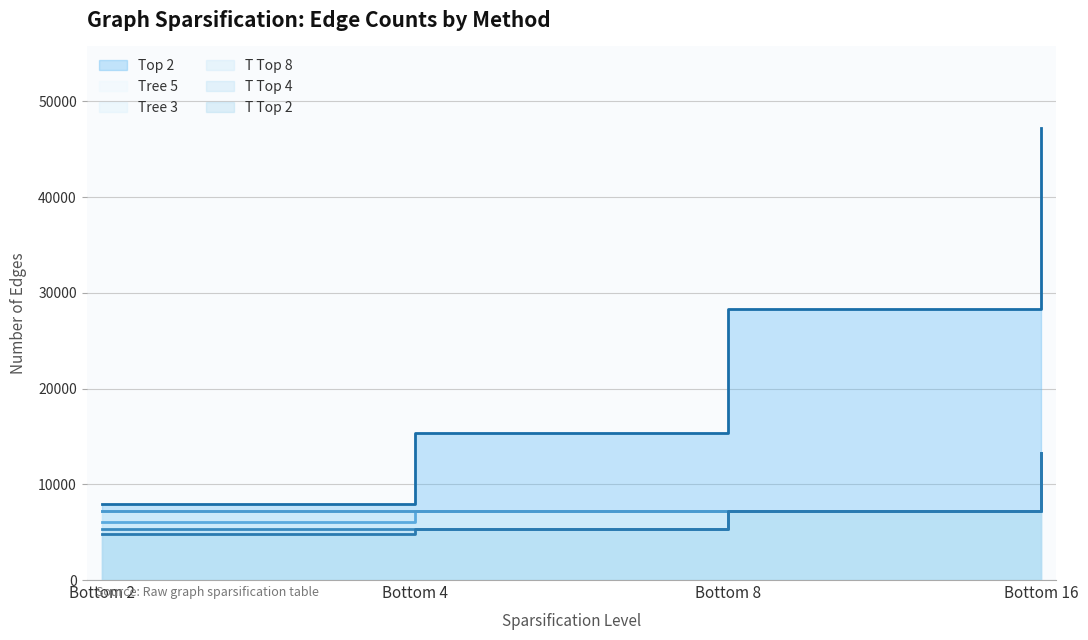

What is the difference between the T Top 8 values at Bottom 2 and Bottom 16?

6081